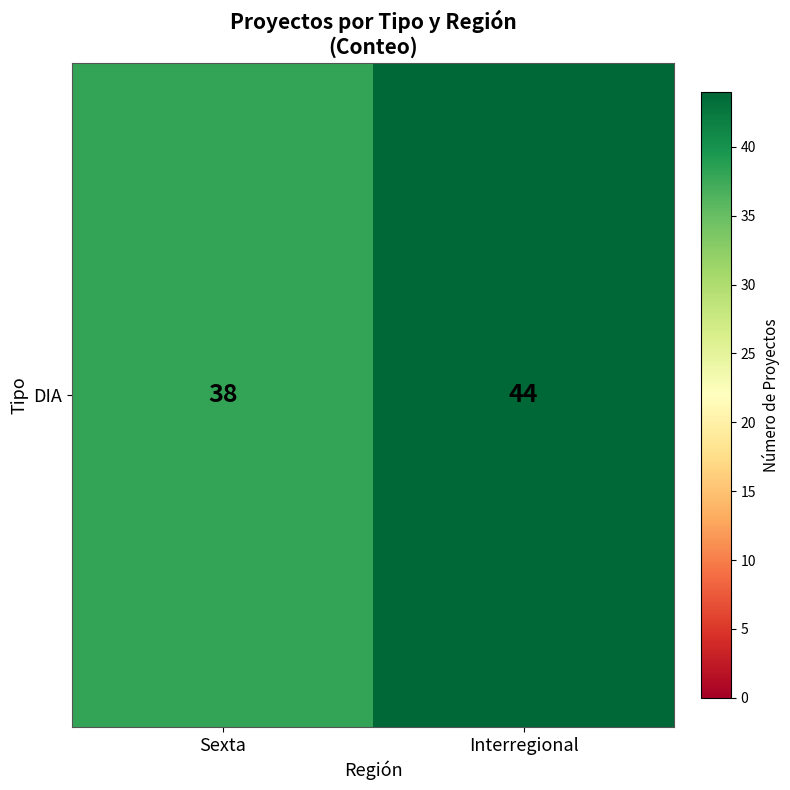

Between Interregional and Sexta, which is larger?

Interregional